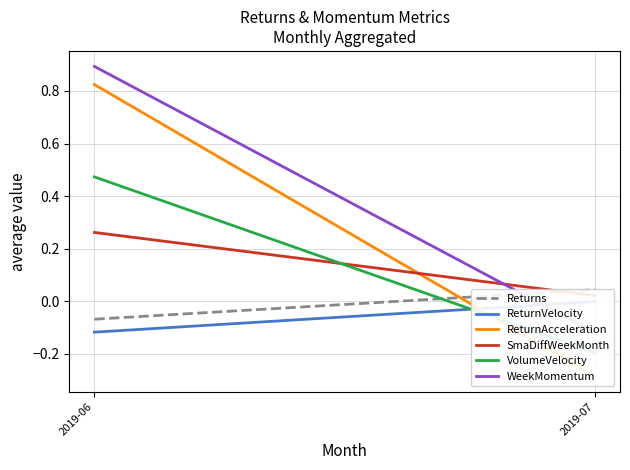

What are all the series names shown in the legend?

Returns, ReturnVelocity, ReturnAcceleration, SmaDiffWeekMonth, VolumeVelocity, WeekMomentum